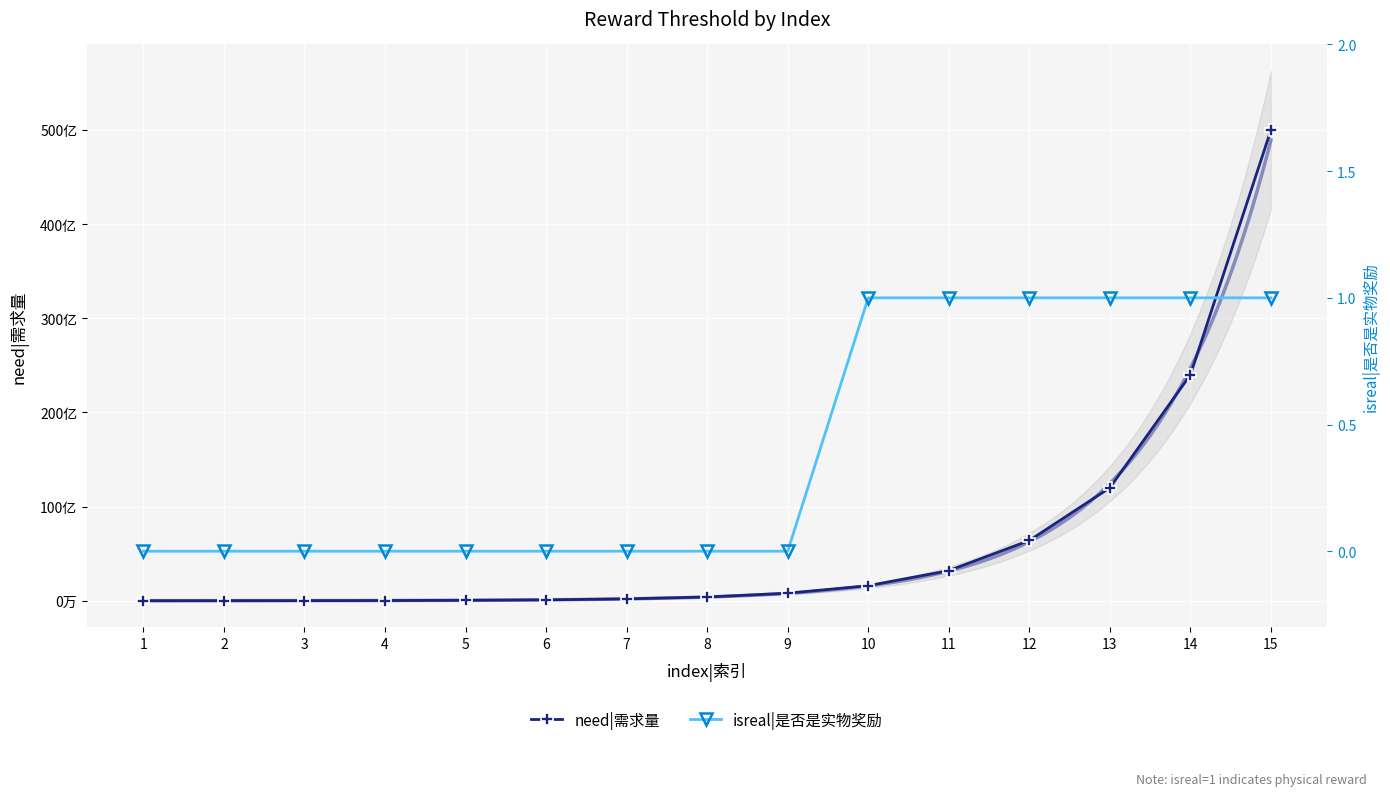

Which category has the lowest value across all series?

1